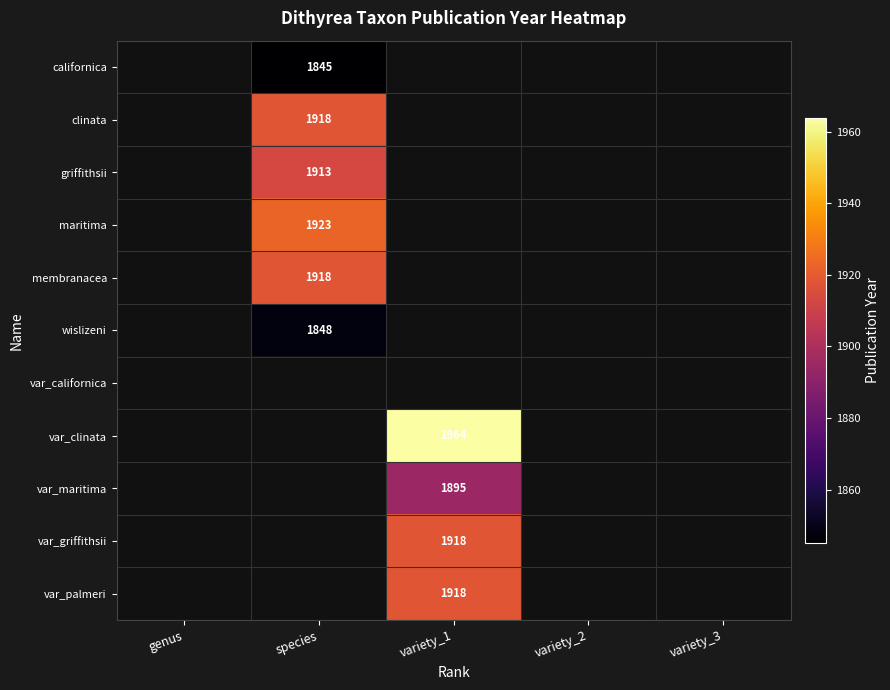

Between genus and variety_1, which is larger?

variety_1